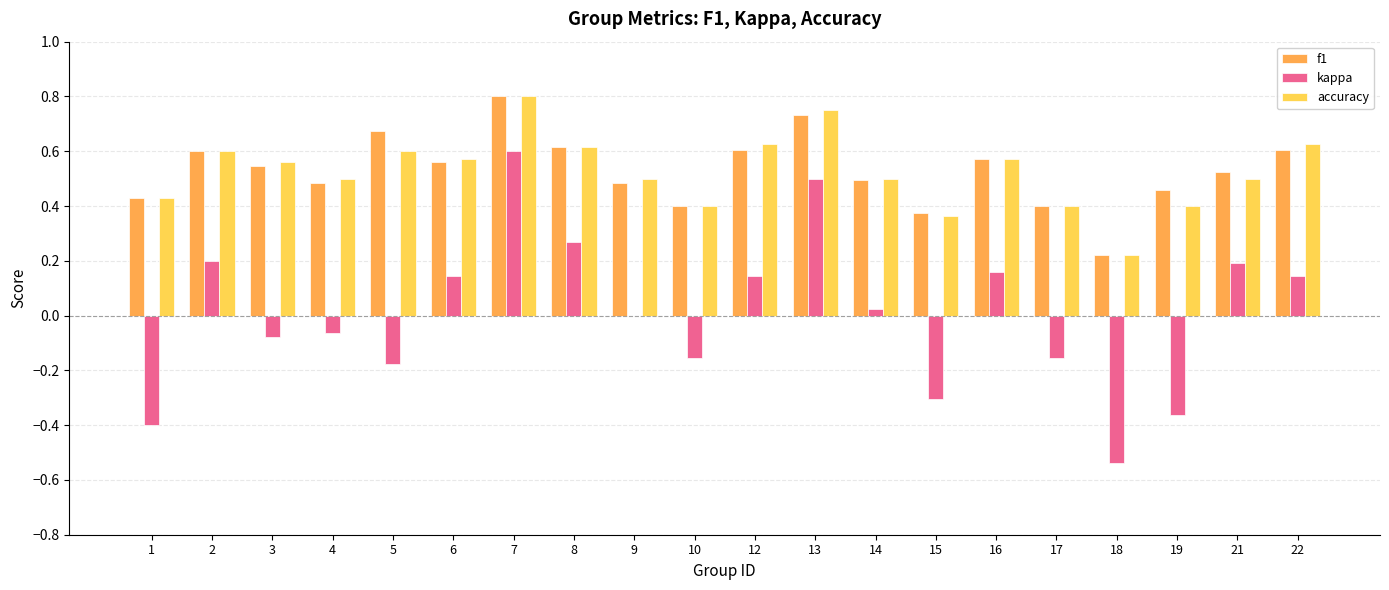

True or false: kappa has a value of -0.2 at 19.

False